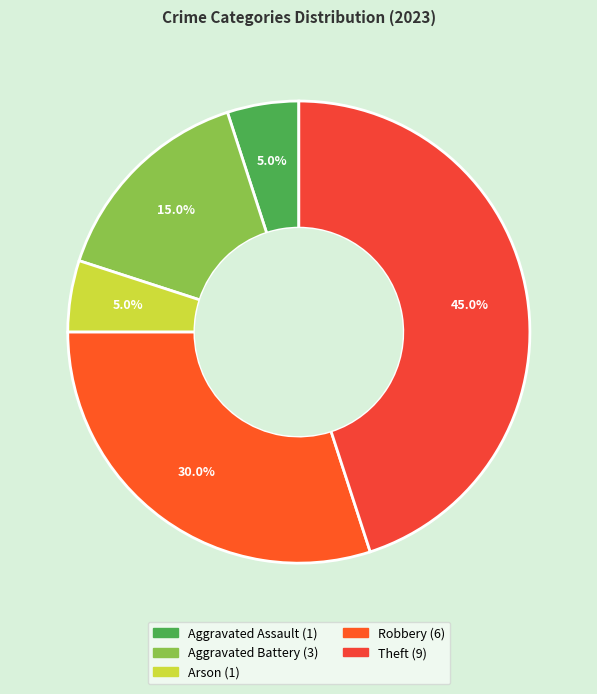

Count the number of slices in the pie.

5